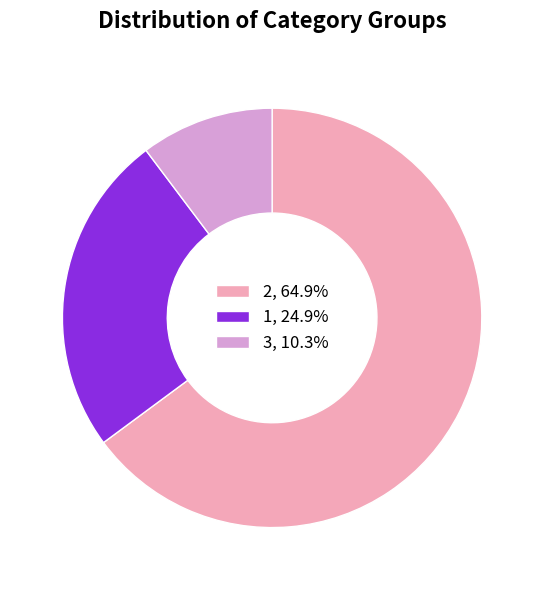

True or false: 2 accounts for 74% of the total.

False